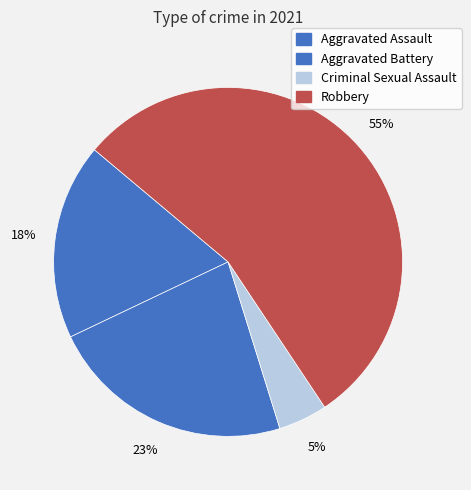

How many segments does this pie chart have?

4